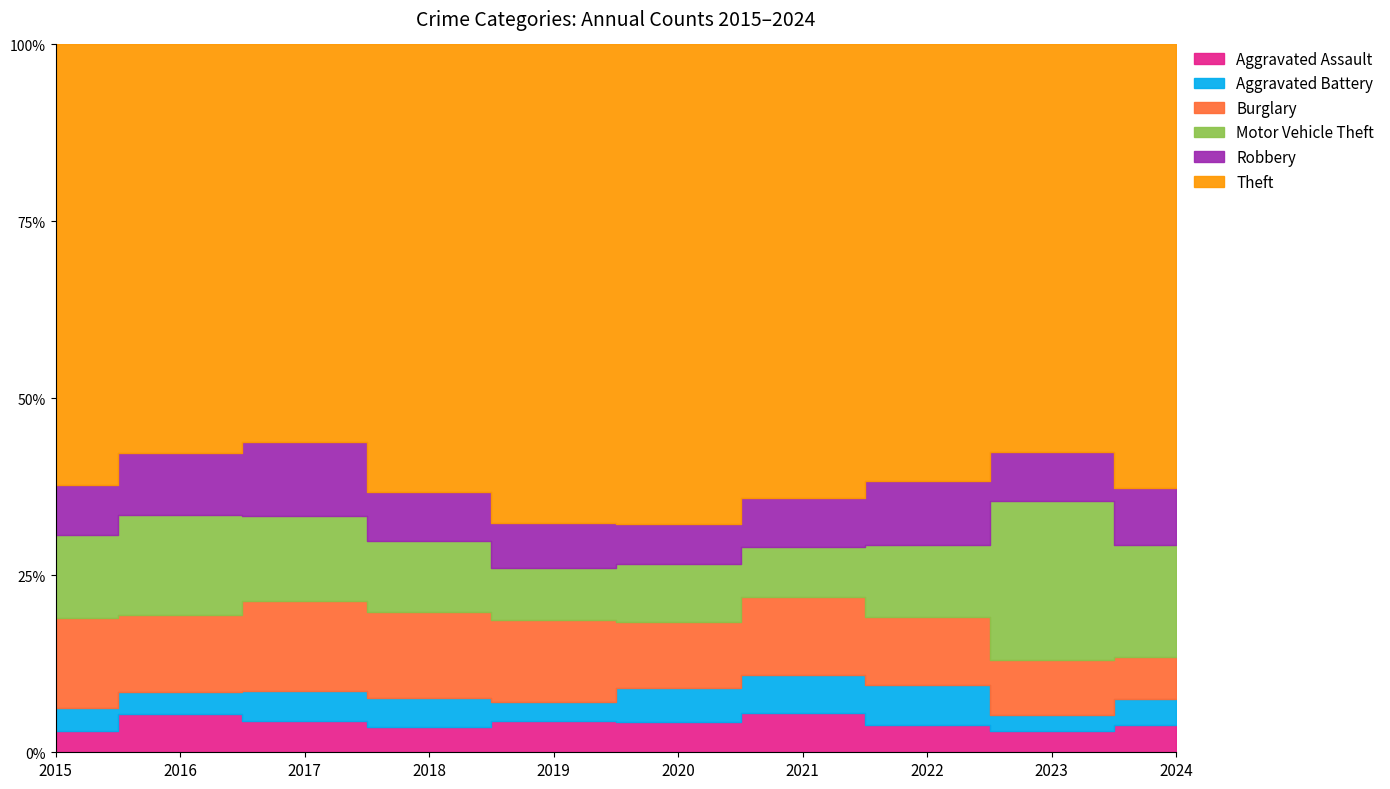

True or false: Robbery and Motor Vehicle Theft cross at least once.

False